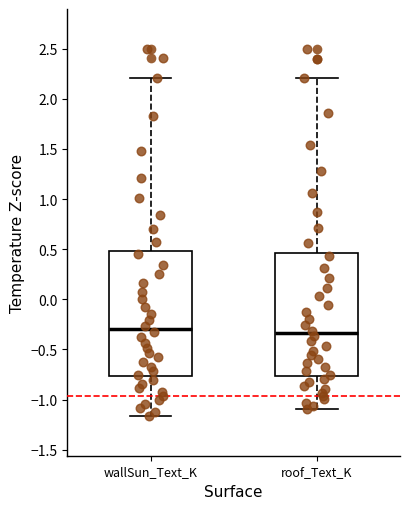

Reading left to right, read every box against the y-axis: the position of its median line, the range the box covers, and the ends of its whiskers. The values are not printed on the chart, so give them approximately, as read against the axis.

wallSun_Text_K: median -0.30, box -0.75 to 0.50, whiskers -1.15 to 2.20
roof_Text_K: median -0.35, box -0.75 to 0.45, whiskers -1.10 to 2.20